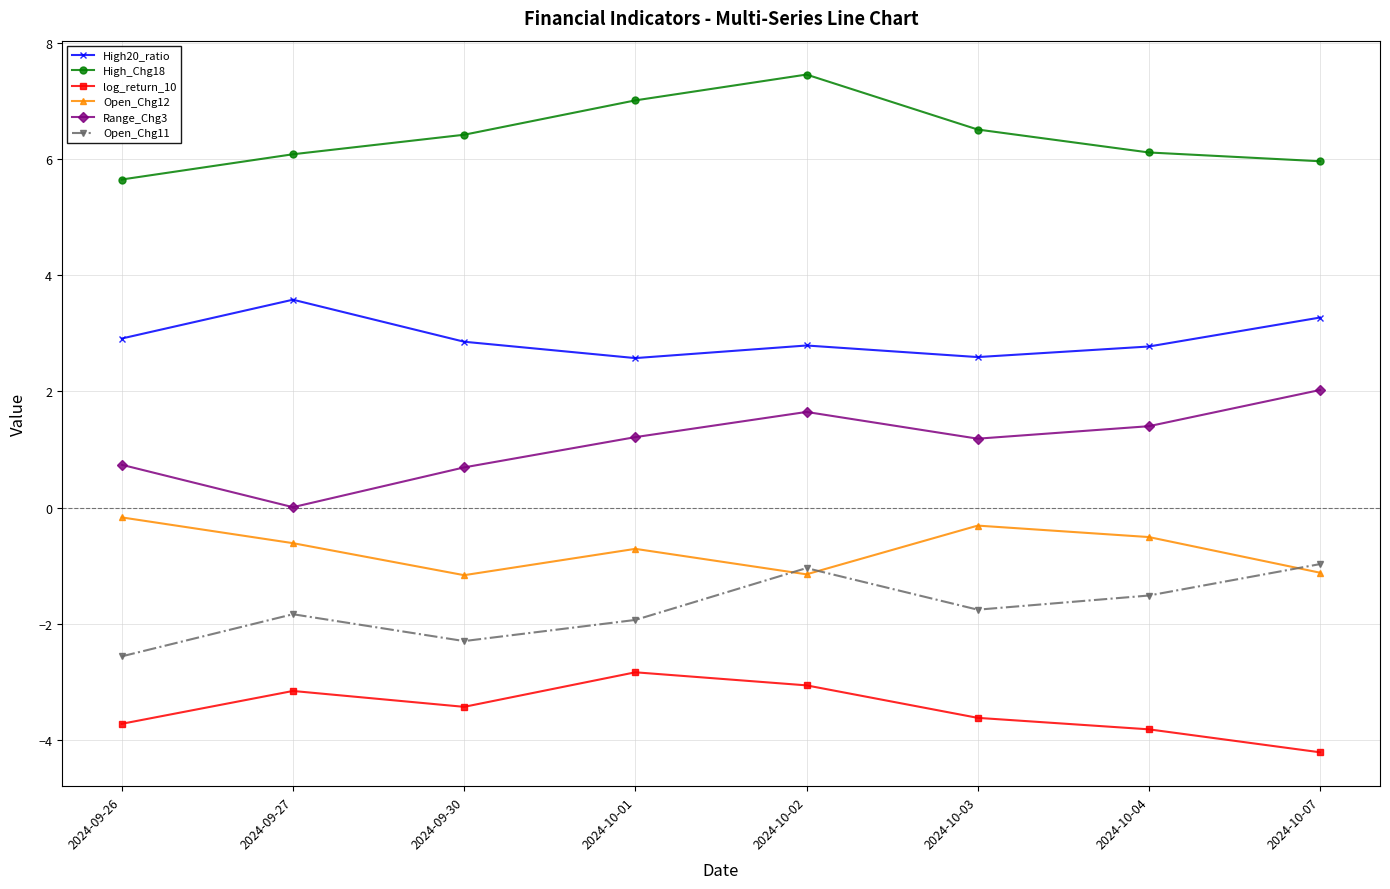

What is the difference between the second highest and minimum values in the Range_Chg3 series?

1.6